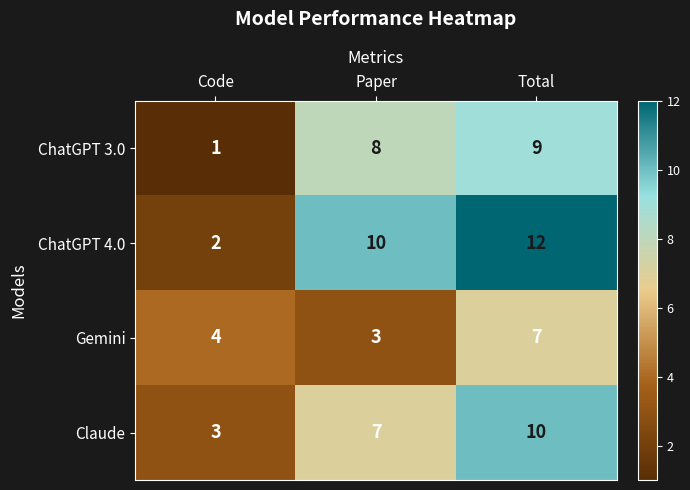

List the series in order of their peak value, highest first.

ChatGPT 4.0, Claude, ChatGPT 3.0, Gemini